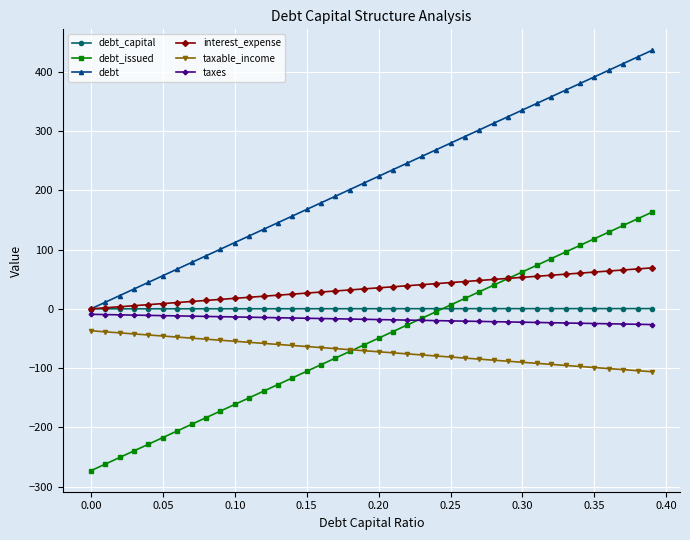

Which series has the largest total across all categories?

debt